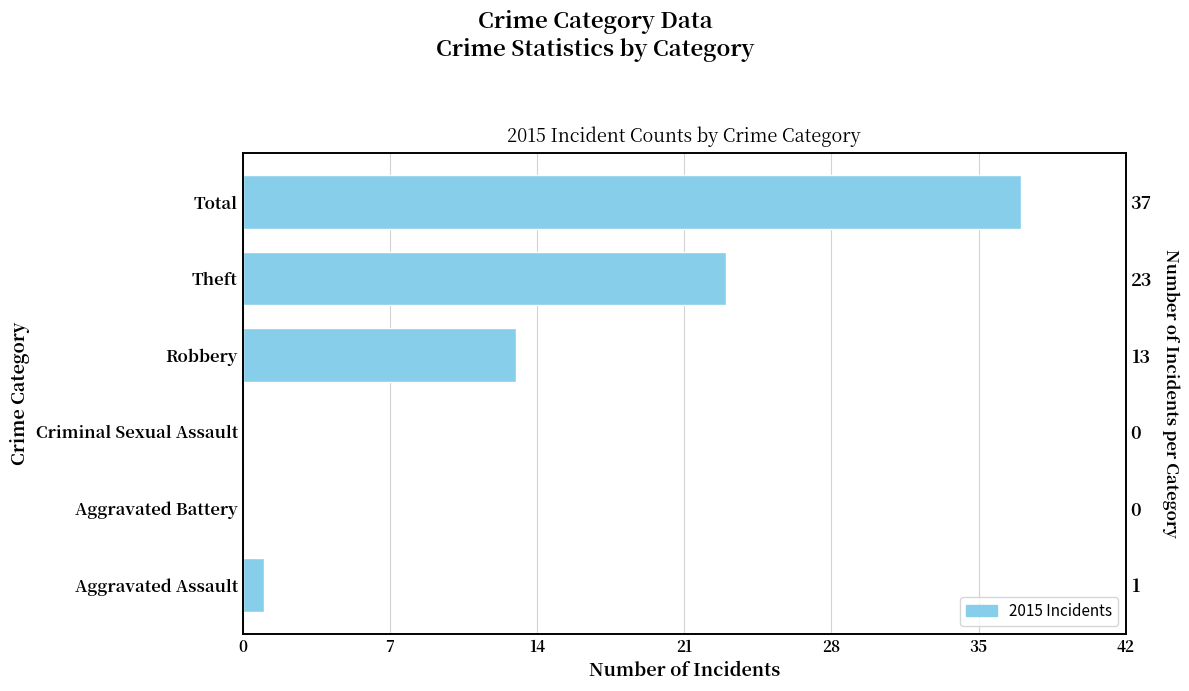

How many bars are there in total?

6